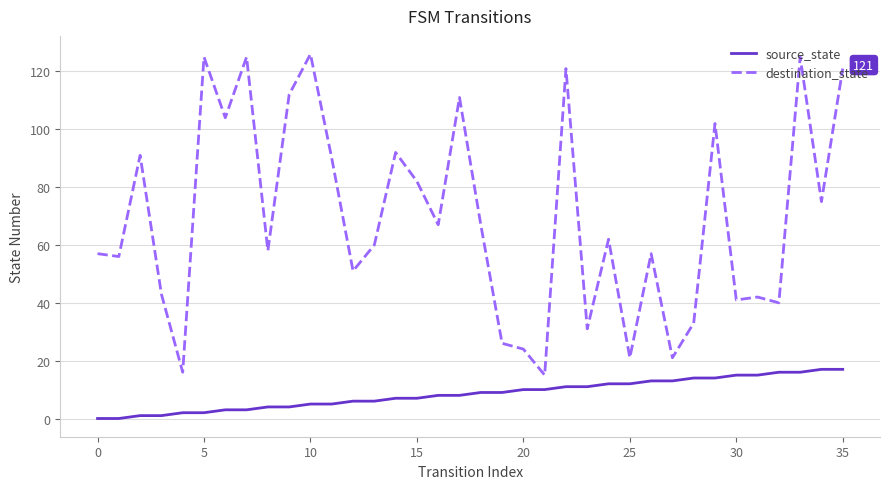

Reading left to right, list all the values displayed in this chart.

source_state: 0	0	1	1	2	2	3	3	4	4	5	5	6	6	7	7	8	8	9	9	10	10	11	11	12	12	13	13	14	14	15	15	16	16	17	17
destination_state: 57	56	91	43	16	125	104	125	58	112	126	90	51	60	92	82	67	111	67	26	24	15	121	31	62	21	57	21	33	102	41	42	40	125	75	121